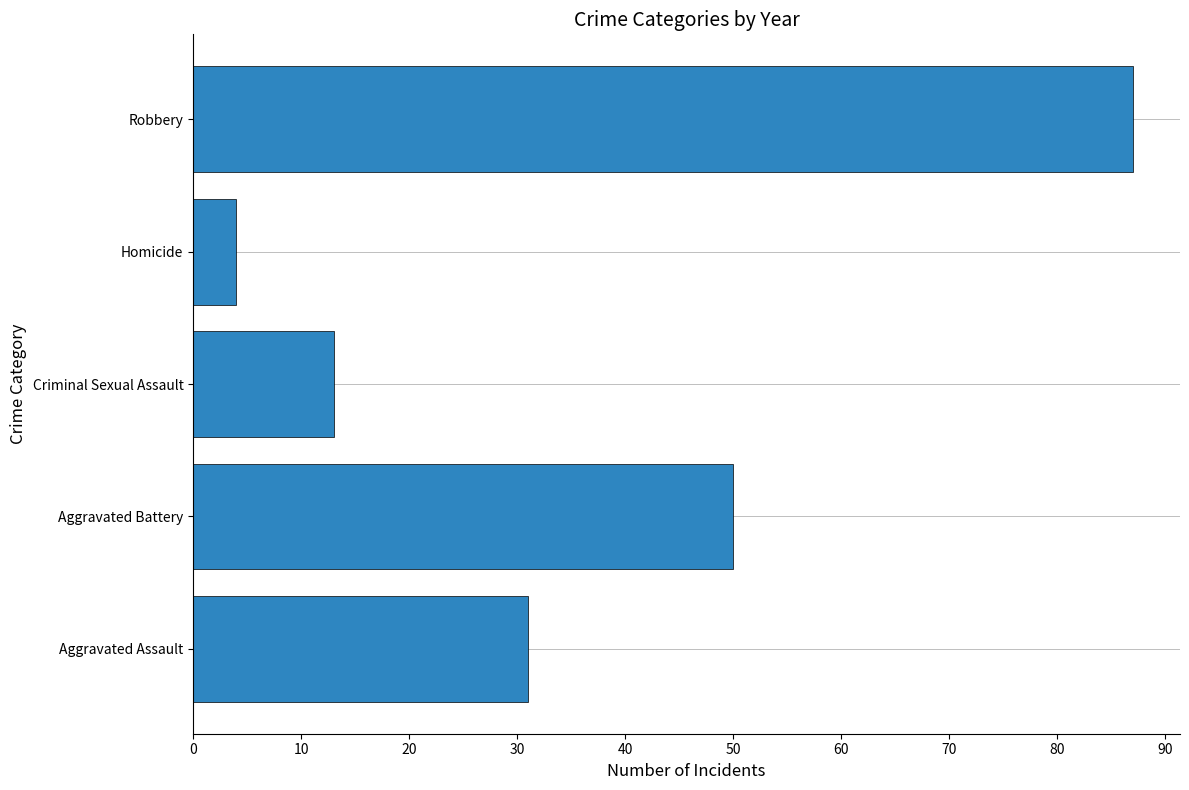

Reading bottom to top, extract all data points from this chart.

31	50	13	4	87